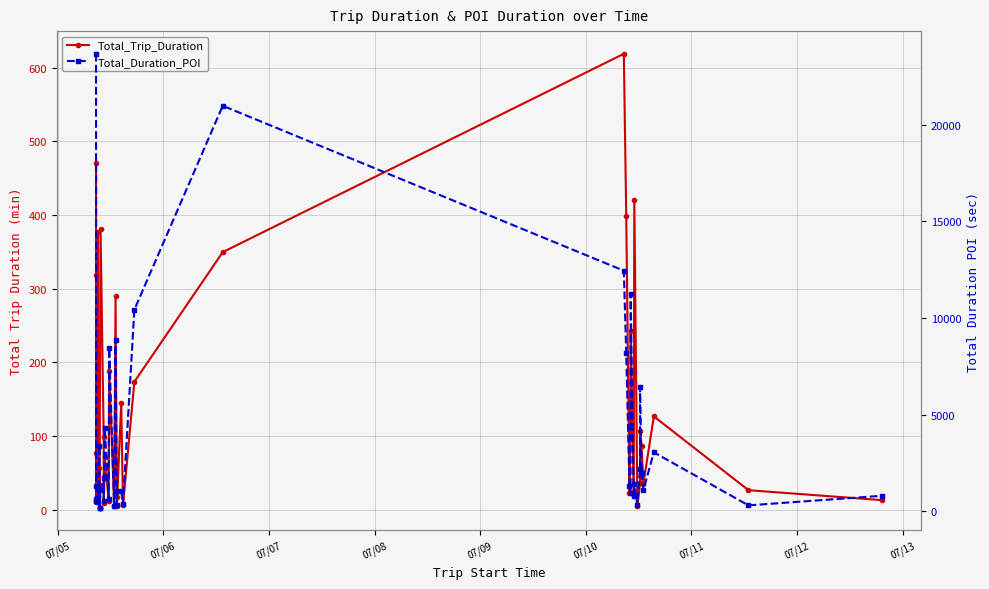

What is the difference between the maximum and minimum values in the Total_Duration_POI series?

23490.0